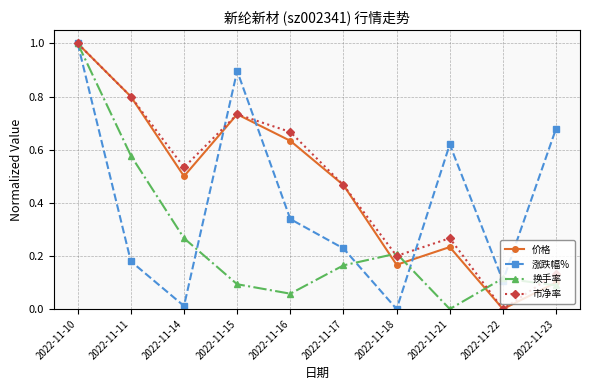

Between 2022-11-18 and 2022-11-21, which series saw the biggest shift?

涨跌幅%